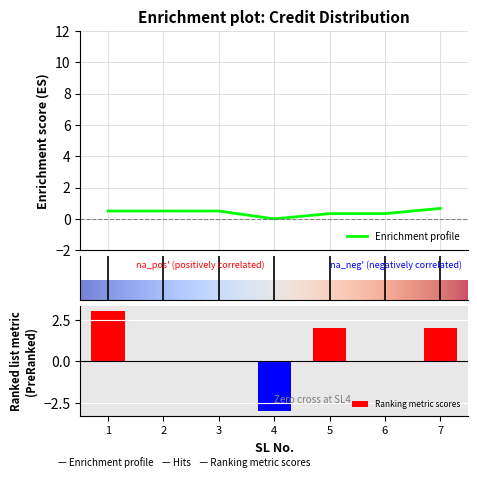

What is the smallest value displayed?

-3